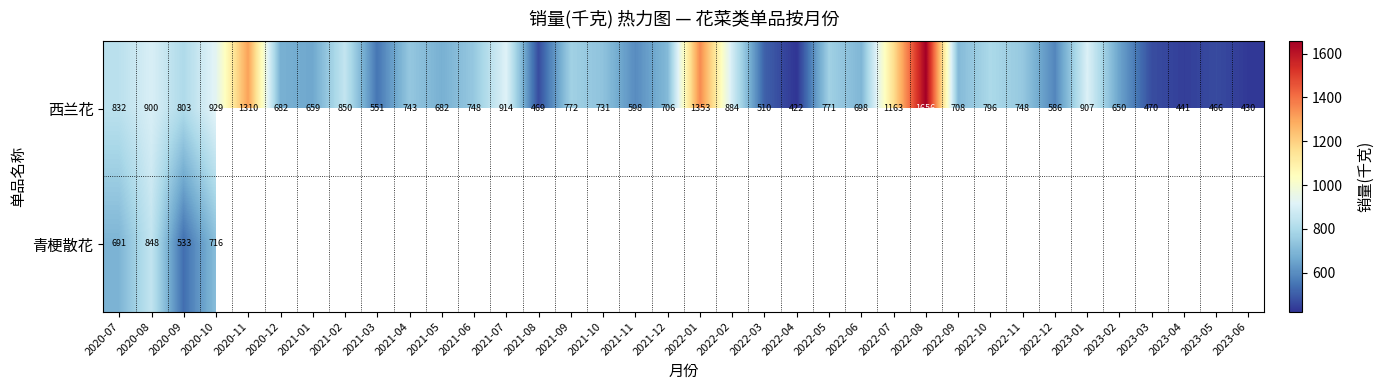

At which label is 西兰花 closest to 1039?

2020-10